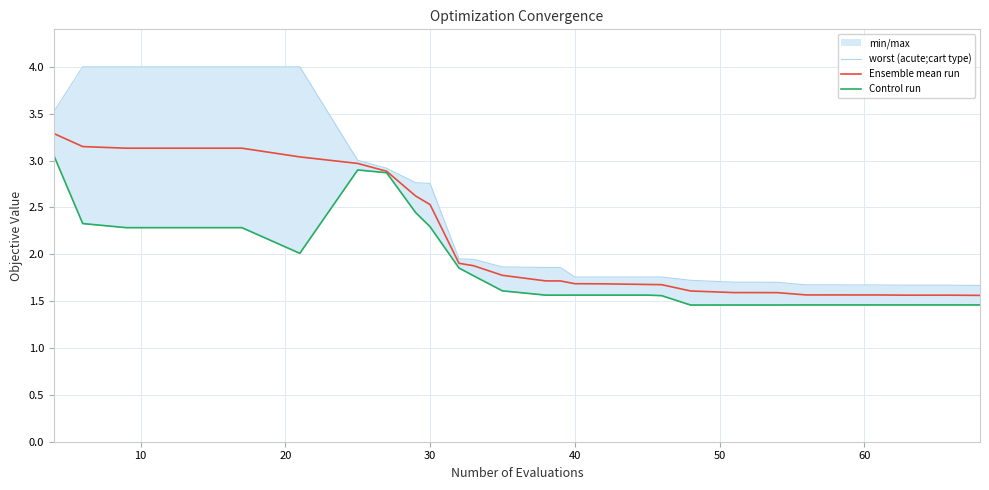

True or false: Control run and Ensemble mean run intersect in this chart.

False